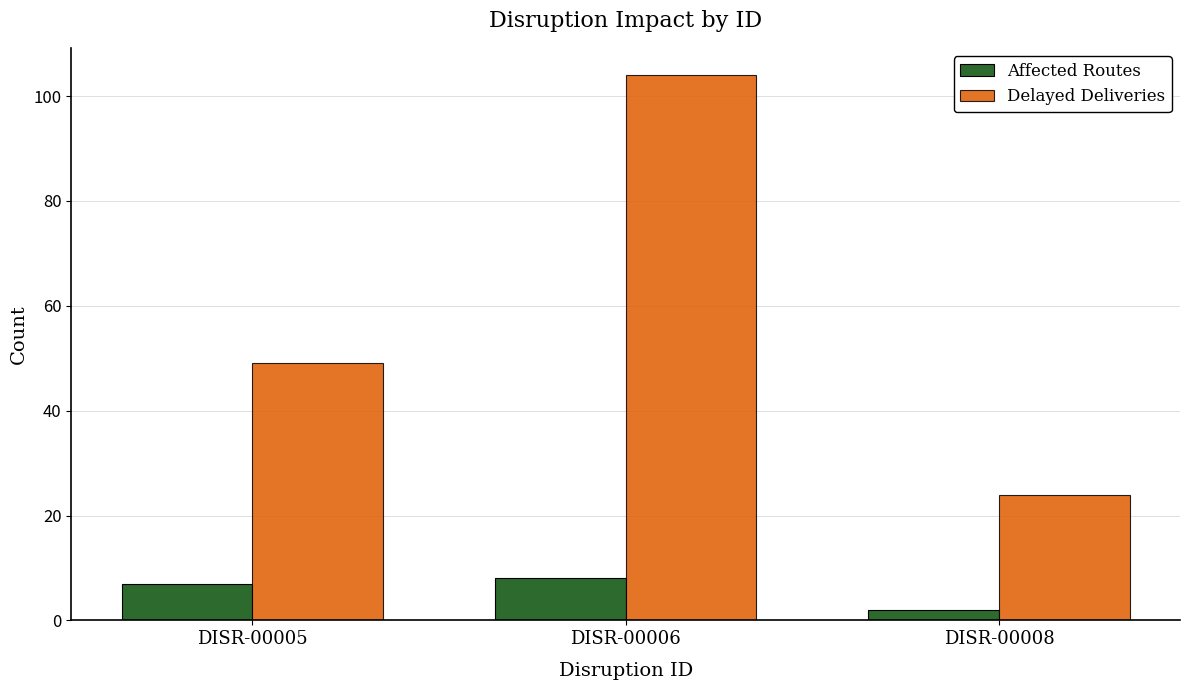

What is the average value of the Delayed Deliveries series?

59